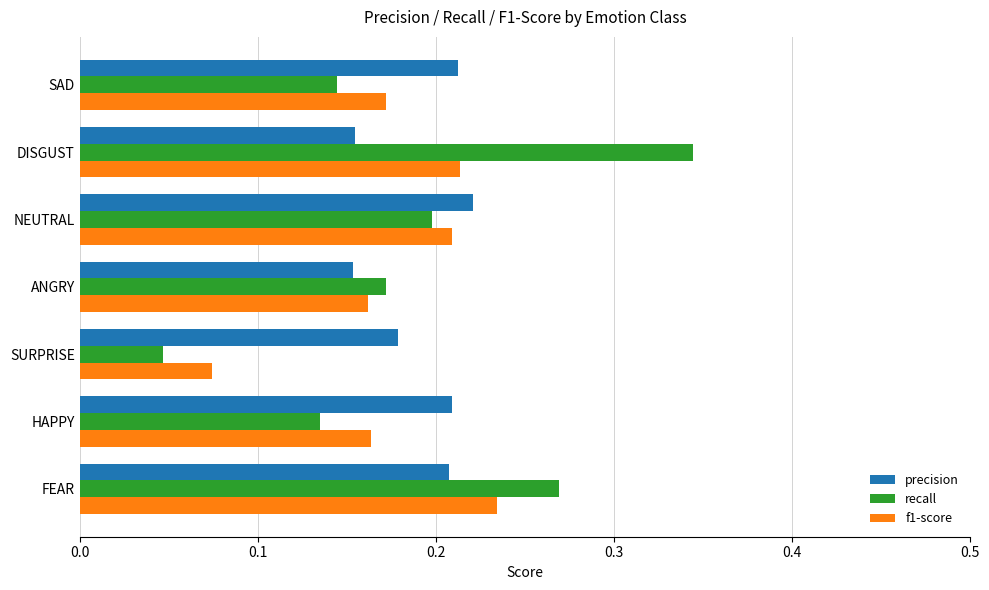

Rank the series at DISGUST from lowest to highest value.

precision, f1-score, recall